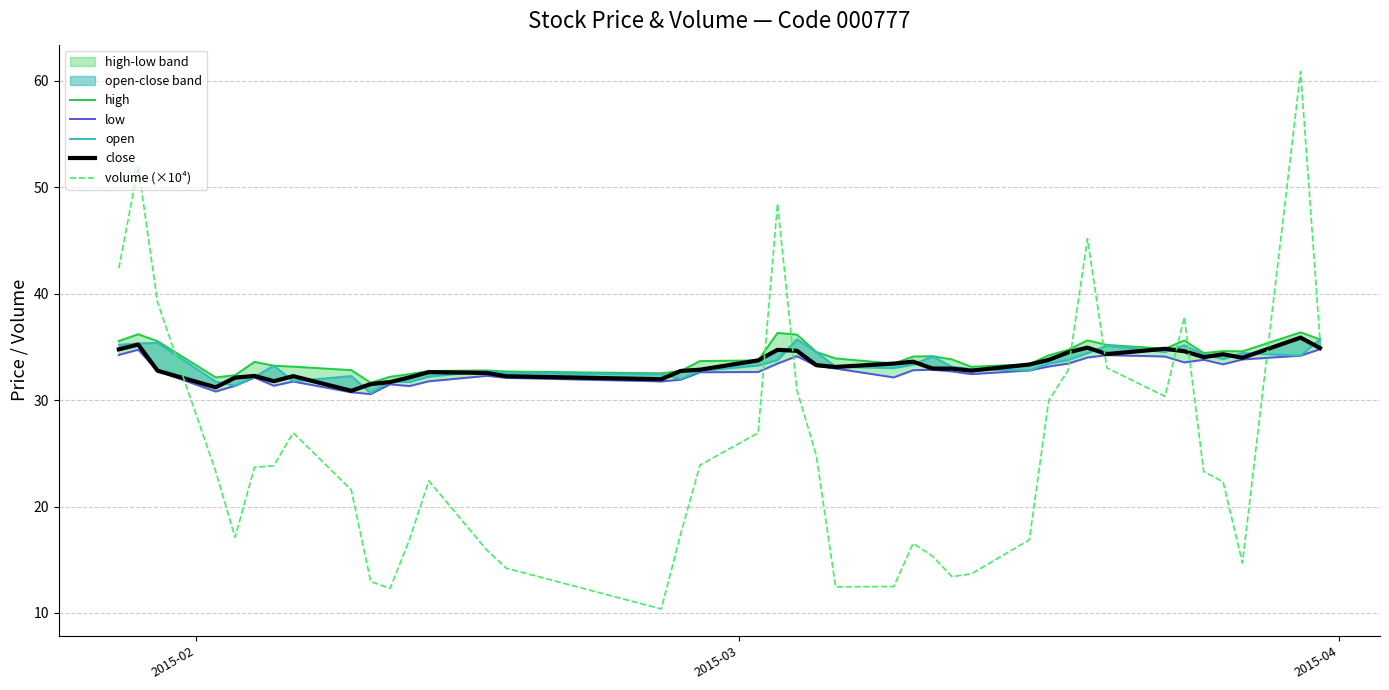

What is the highest value of the volume (×10⁴) series?

60.9